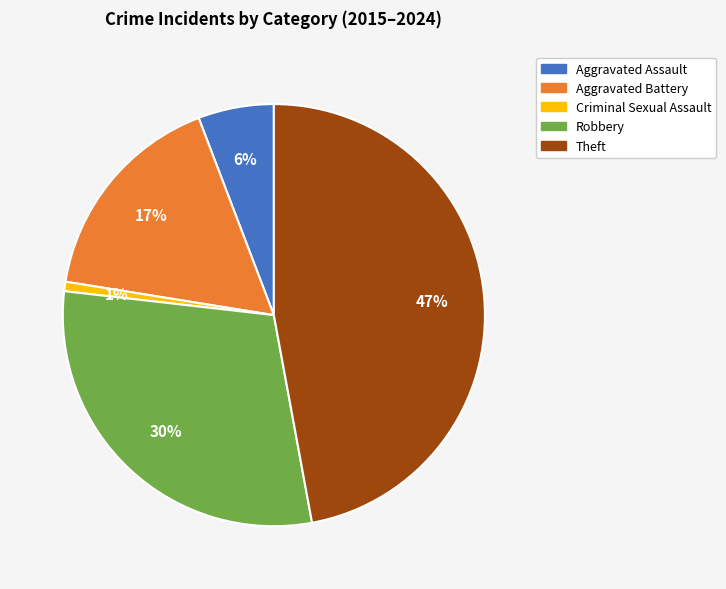

To the nearest percent, what portion does Robbery represent?

30%